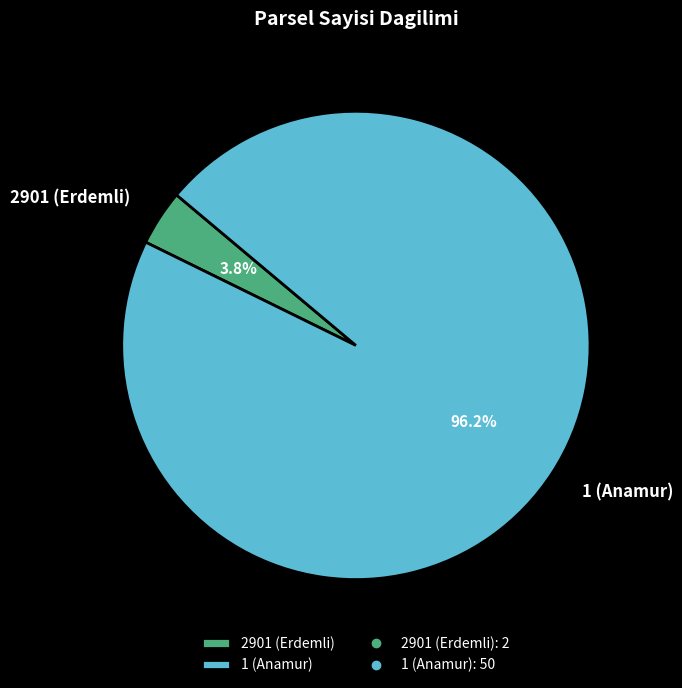

What is the majority slice?

1 (Anamur)